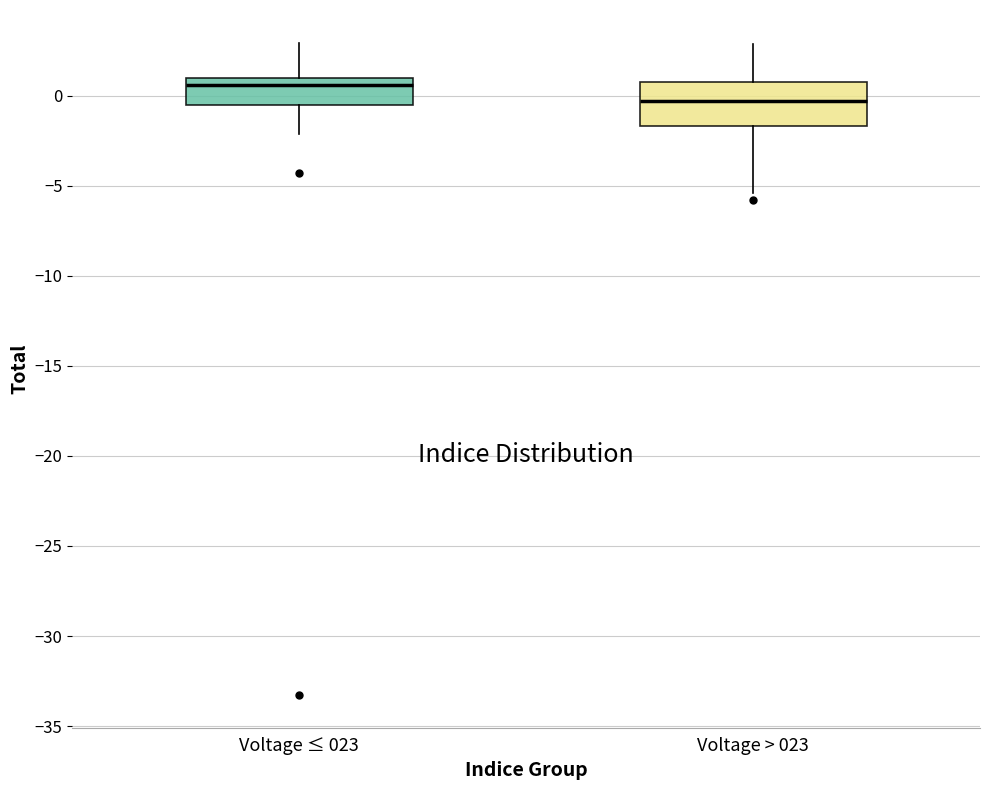

Which box's median line is the lowest?

Voltage > 023